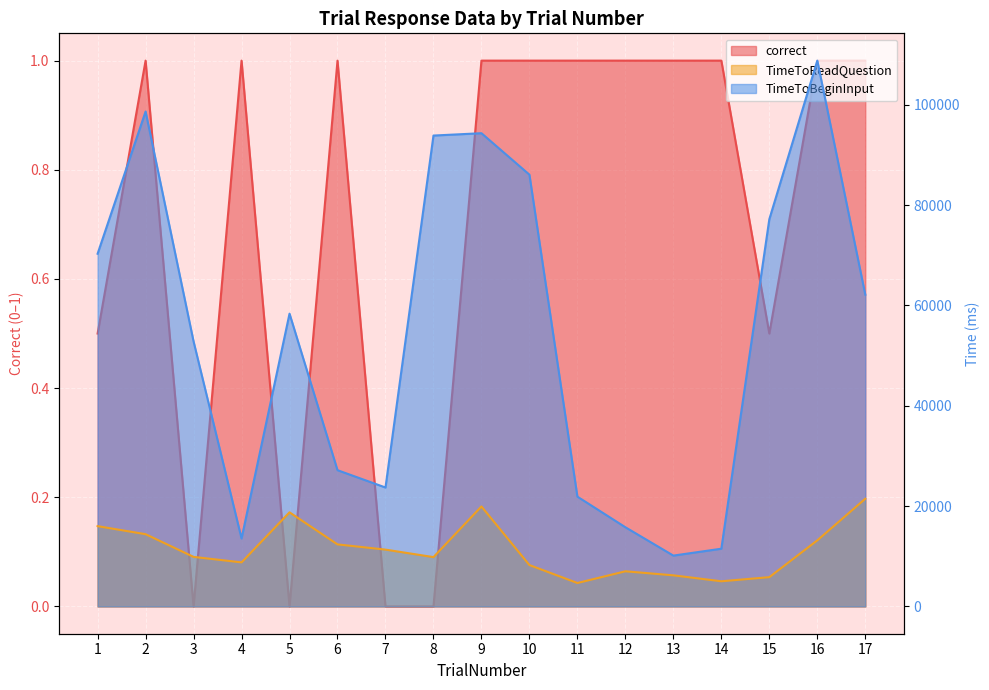

Reading left to right, list all the values displayed in this chart.

correct: 0.5	1.0	0.0	1.0	0.0	1.0	0.0	0.0	1.0	1.0	1.0	1.0	1.0	1.0	0.5	1.0	1.0
TimeToReadQuestion: 16001.3	14397.6	9875.4	8779.8	18755.0	12365.8	11325.8	9829.9	19927.4	8244.6	4669.4	7003.5	6200.0	5015.0	5833.9	13169.7	21458.5
TimeToBeginInput: 70295.0	98640.2	52812.1	13538.1	58350.8	27154.3	23702.4	93848.3	94317.7	86052.1	21881.9	15782.9	10132.2	11504.4	77172.2	108782.4	62138.0